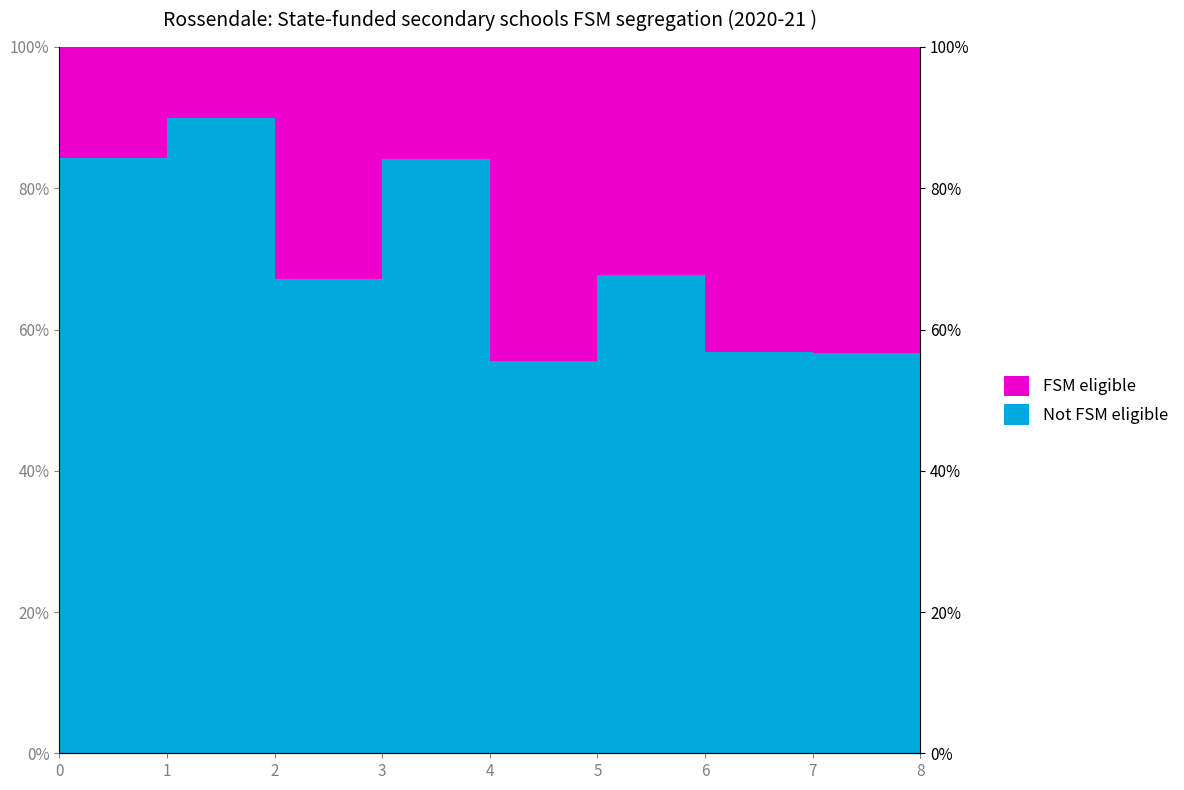

True or false: there are more than 0 points higher than both neighbors.

True